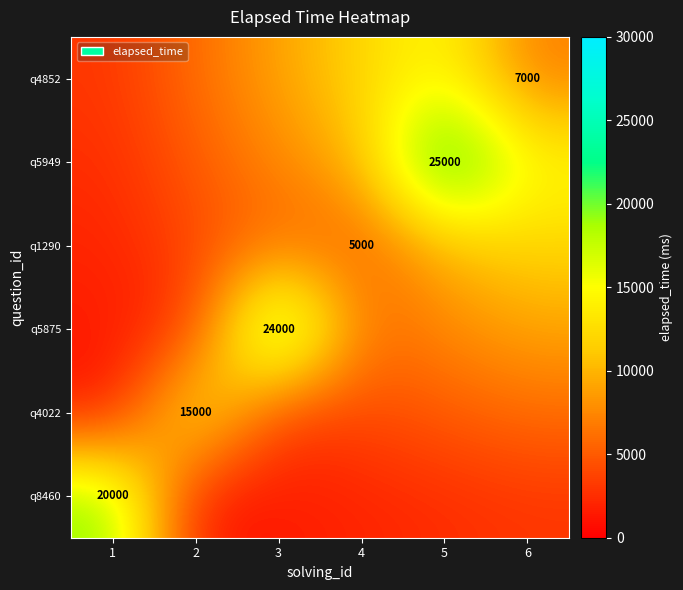

Where is q1290 nearest to the value 7000?

3